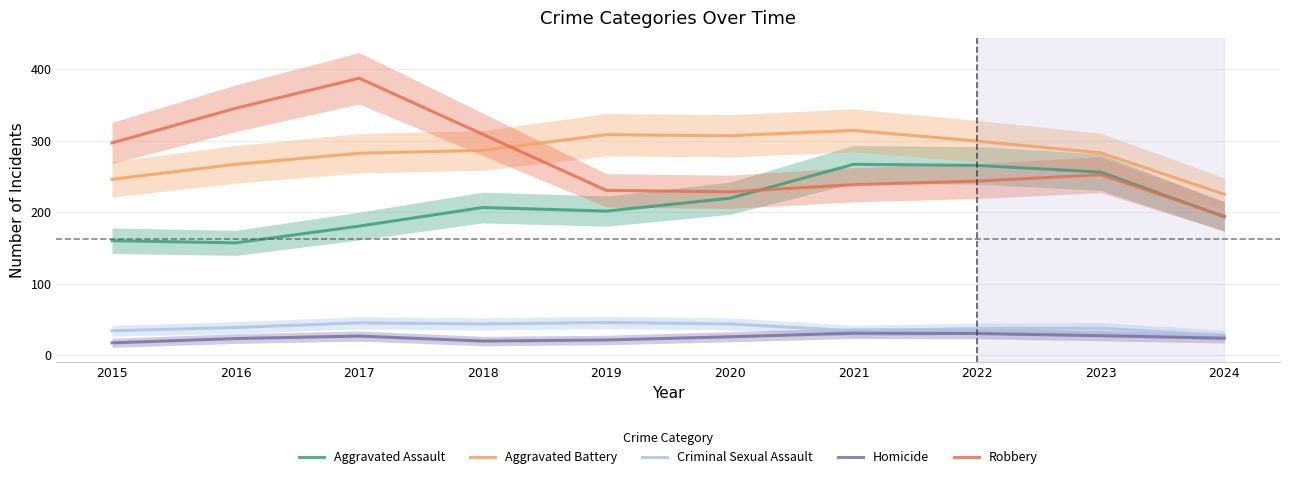

Is it true that Robbery equals 398.9 at 2019?

False